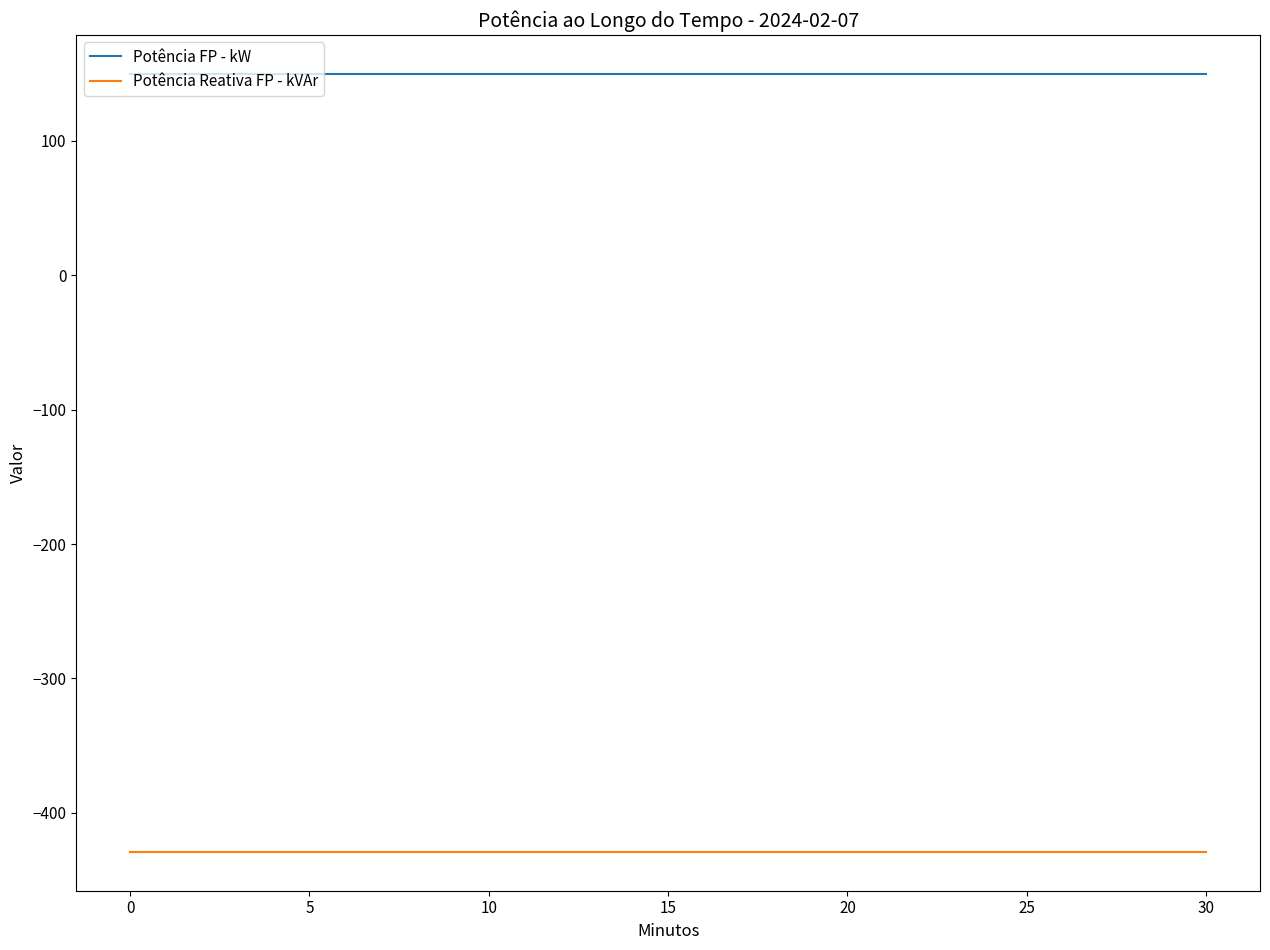

Which series has the largest total across all categories?

Potência FP - kW